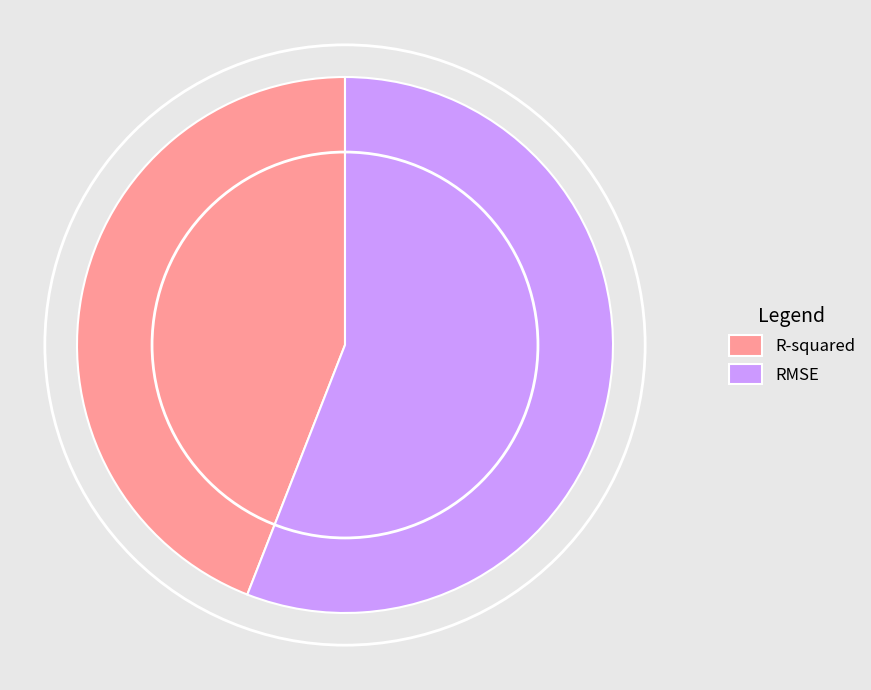

Rank the categories by value from highest to lowest.

RMSE, R-squared